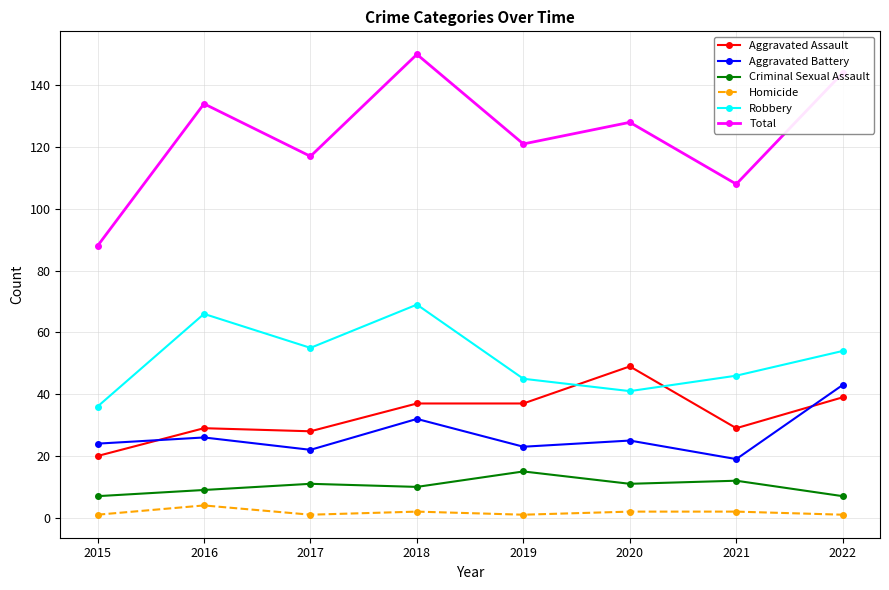

What is the value of the Aggravated Battery point at the 8th from the left?

43